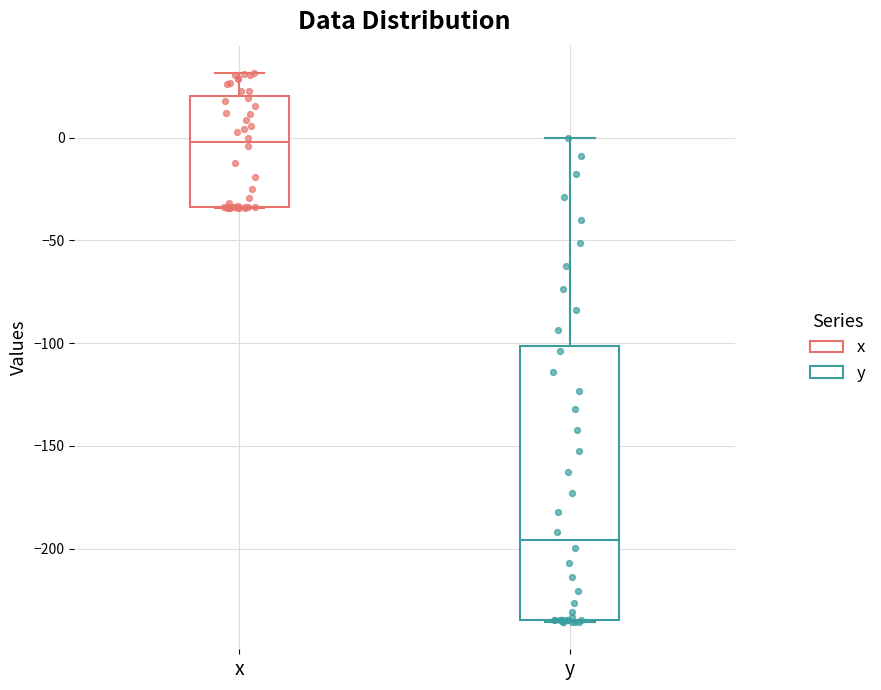

Where does the median line of the box for y sit on the y-axis? The values are not printed on the chart, so give them approximately, as read against the axis.

-195